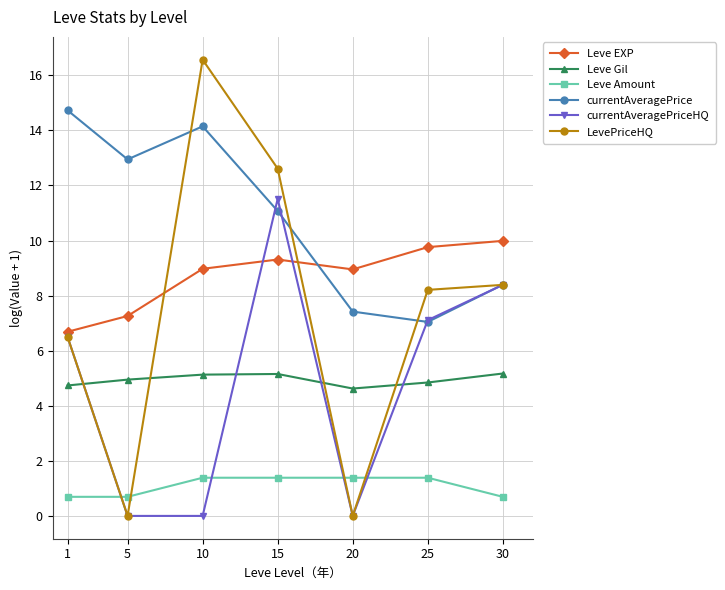

List the series in order of their peak value, lowest first.

Leve Amount, Leve Gil, Leve EXP, currentAveragePriceHQ, currentAveragePrice, LevePriceHQ